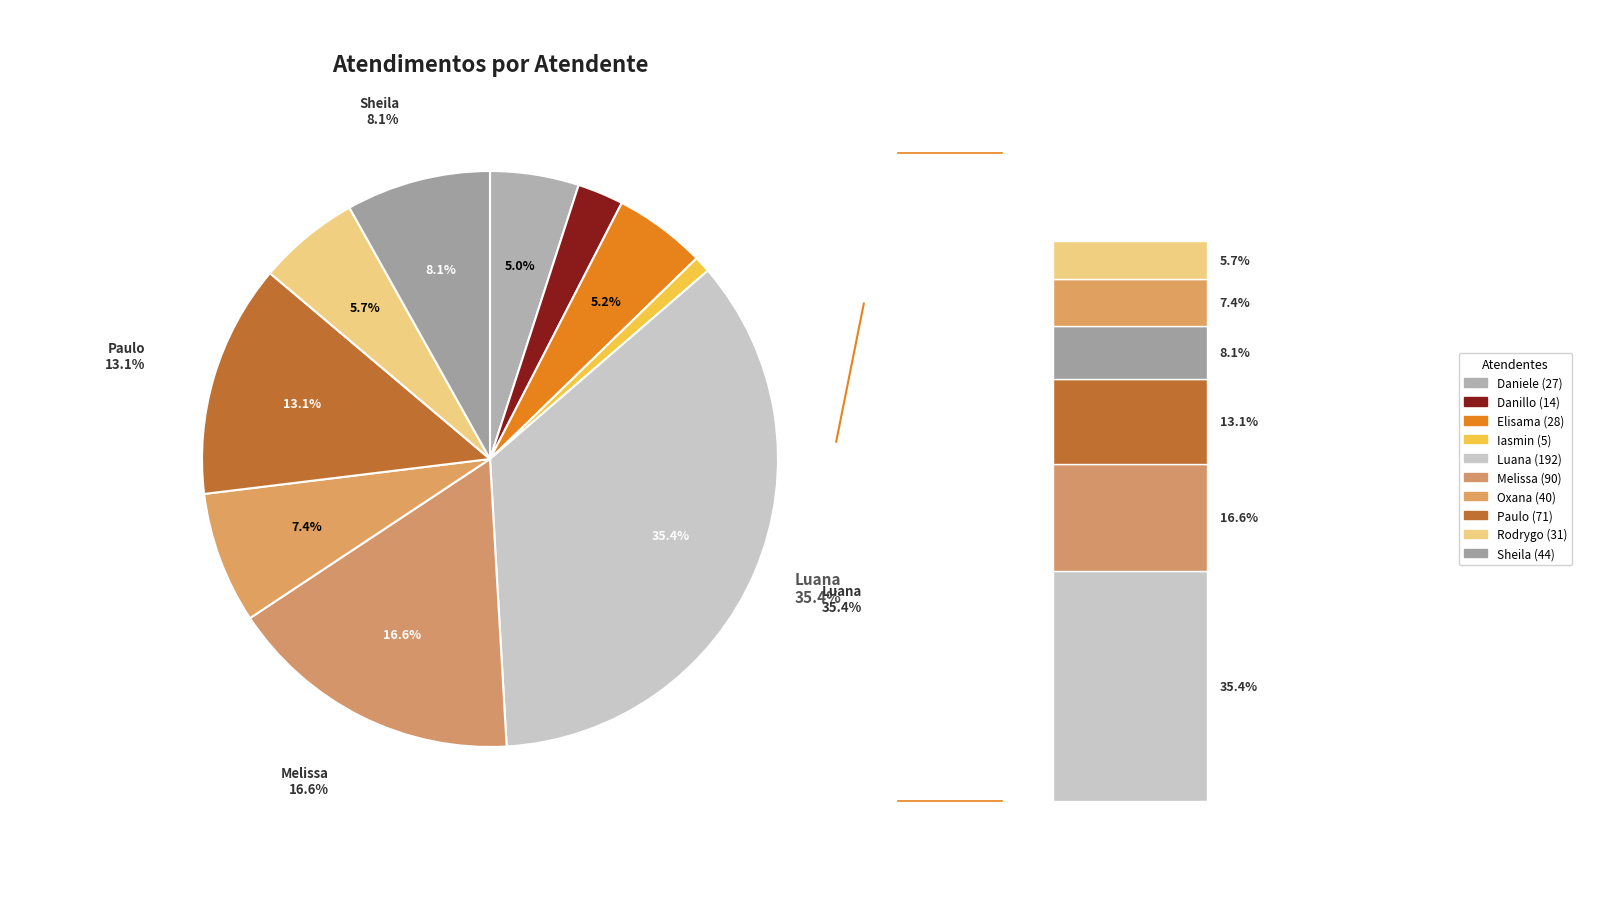

What is the change in value from Daniele Aparecida dos Santos to Oxana Andreli da Silva?

+13